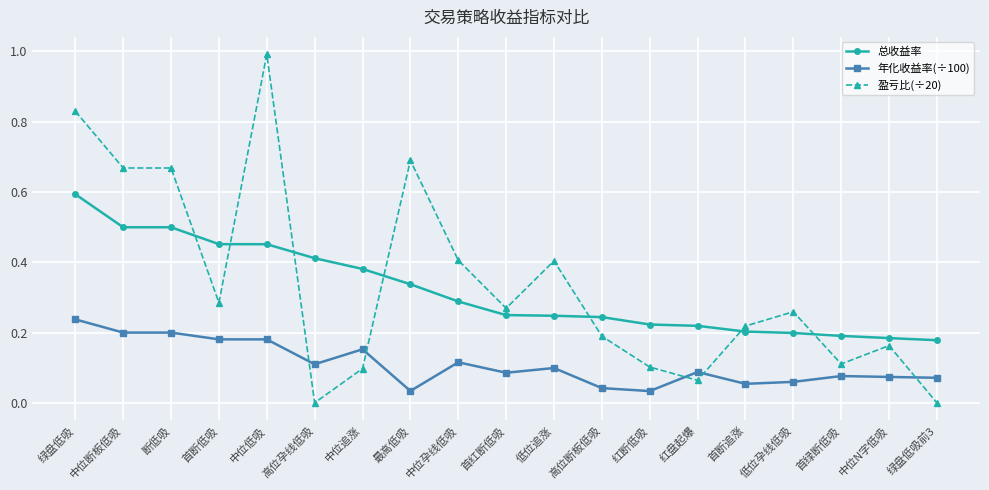

What is the sum of all 总收益率 values?

6.1